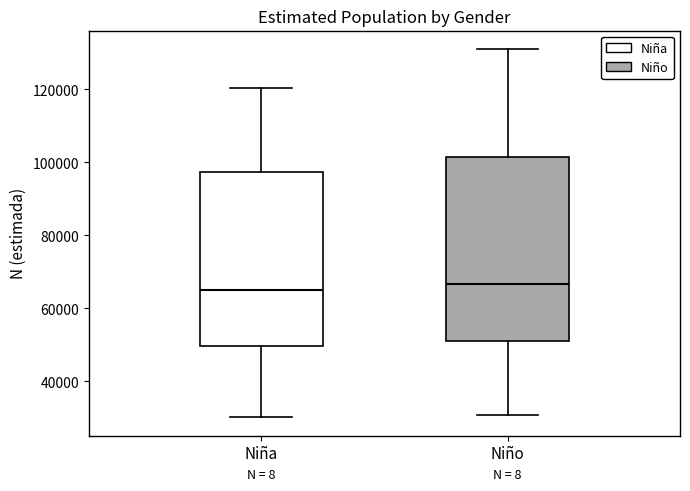

Reading left to right, read every box against the y-axis: the position of its median line, the range the box covers, and the ends of its whiskers. The values are not printed on the chart, so give them approximately, as read against the axis.

Niña: median 66000, box 50000 to 98000, whiskers 30000 to 120000
Niño: median 66000, box 50000 to 102000, whiskers 30000 to 132000